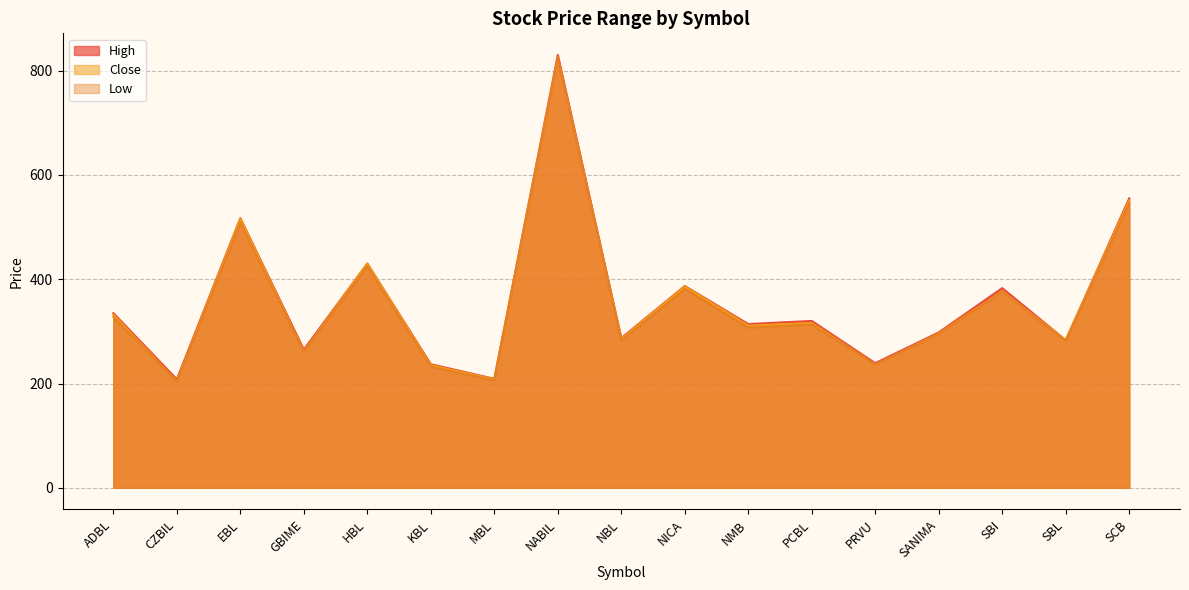

True or false: High and Close intersect in this chart.

False